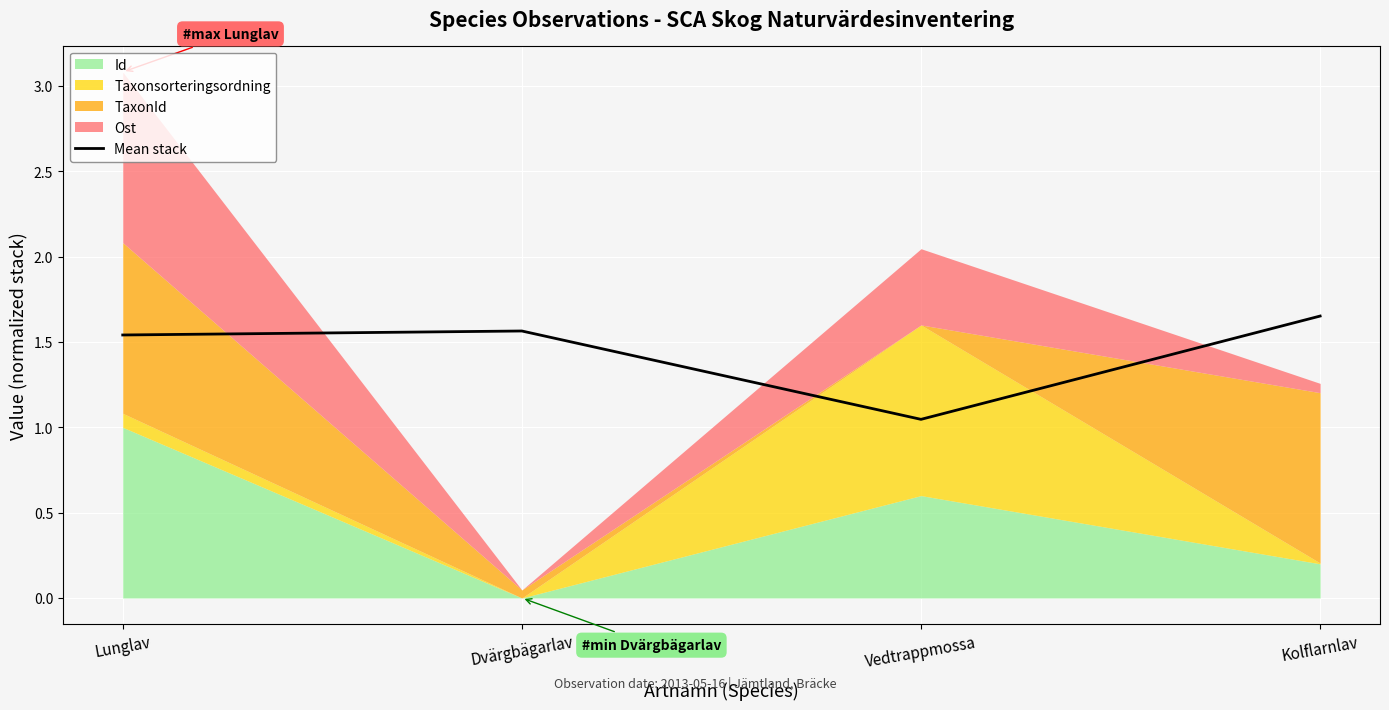

Is it true that the value at Vedtrappmossa is 1.0?

True